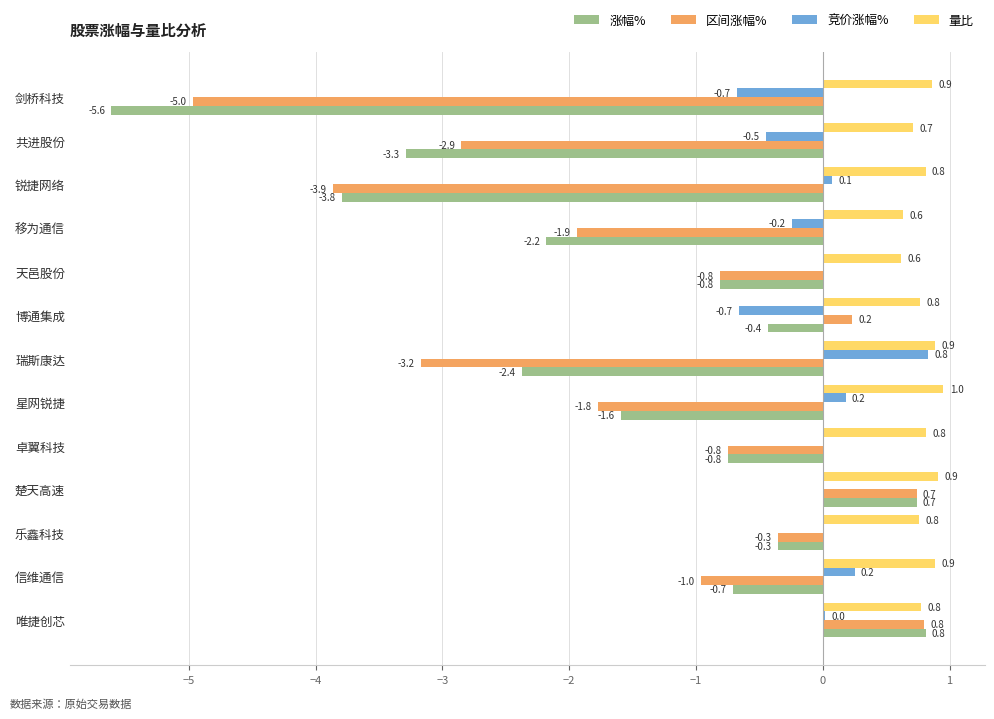

The 量比 series shows 0.4 at 博通集成. True or false?

False